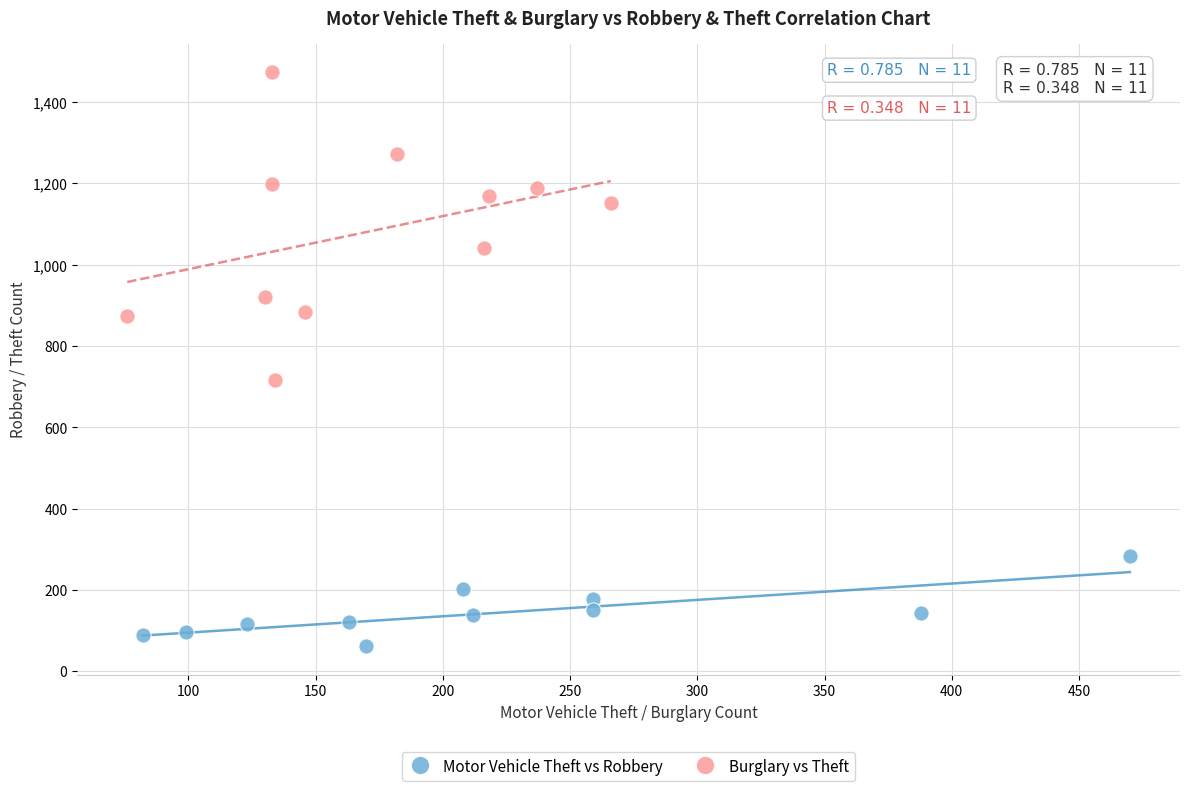

Which series has the largest Y range (max minus min)?

Burglary vs Theft